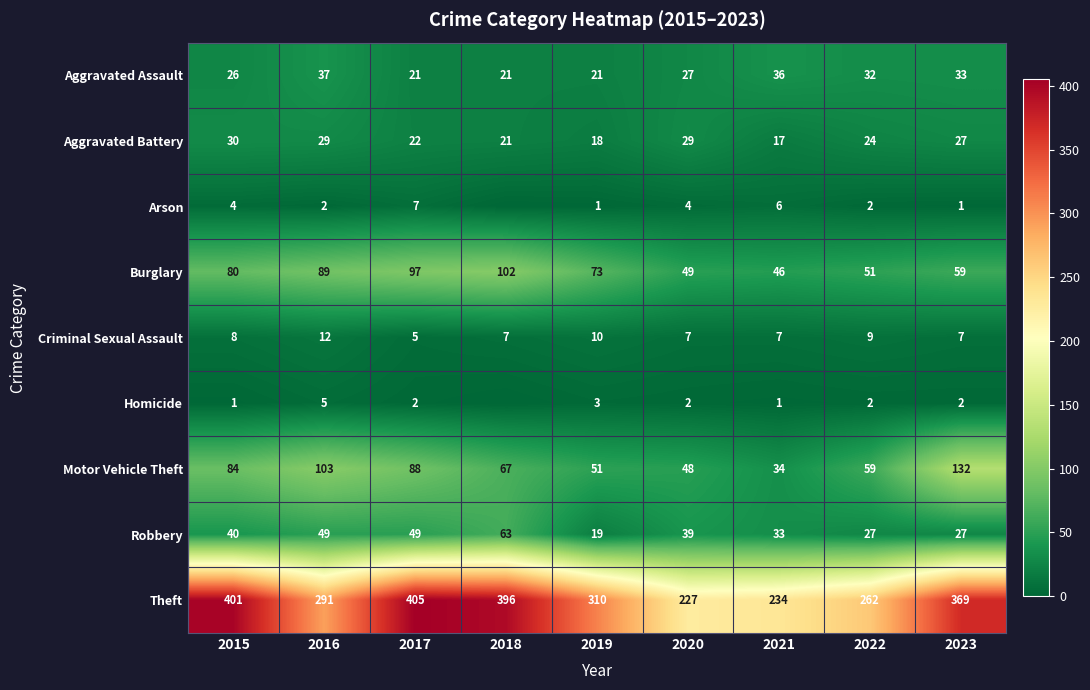

What is the spread (max minus min) of values at 2020?

225